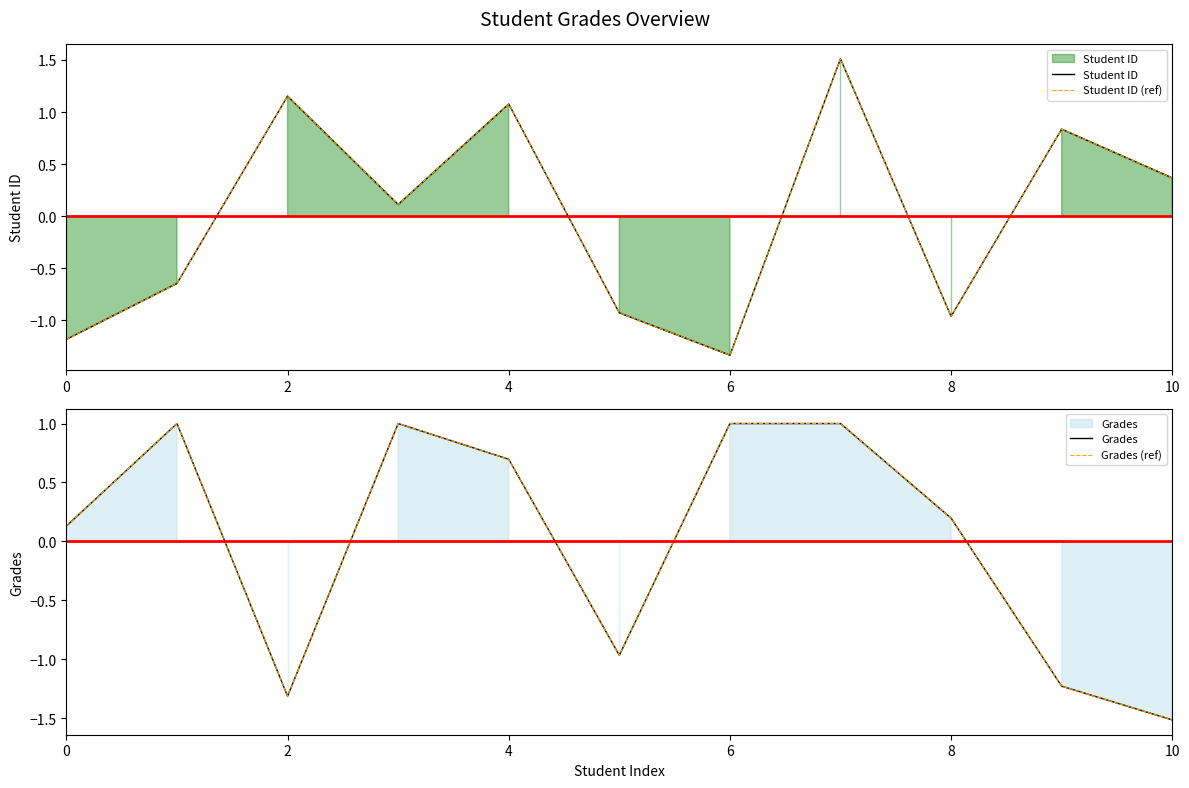

Reading left to right, what are all the values shown in this chart?

Student ID: -1.2	-0.6	1.2	0.1	1.1	-0.9	-1.3	1.5	-1.0	0.8	0.4
Student ID (ref): -1.2	-0.6	1.2	0.1	1.1	-0.9	-1.3	1.5	-1.0	0.8	0.4
Grades: 0.1	1.0	-1.3	1.0	0.7	-1.0	1.0	1.0	0.2	-1.2	-1.5
Grades (ref): 0.1	1.0	-1.3	1.0	0.7	-1.0	1.0	1.0	0.2	-1.2	-1.5